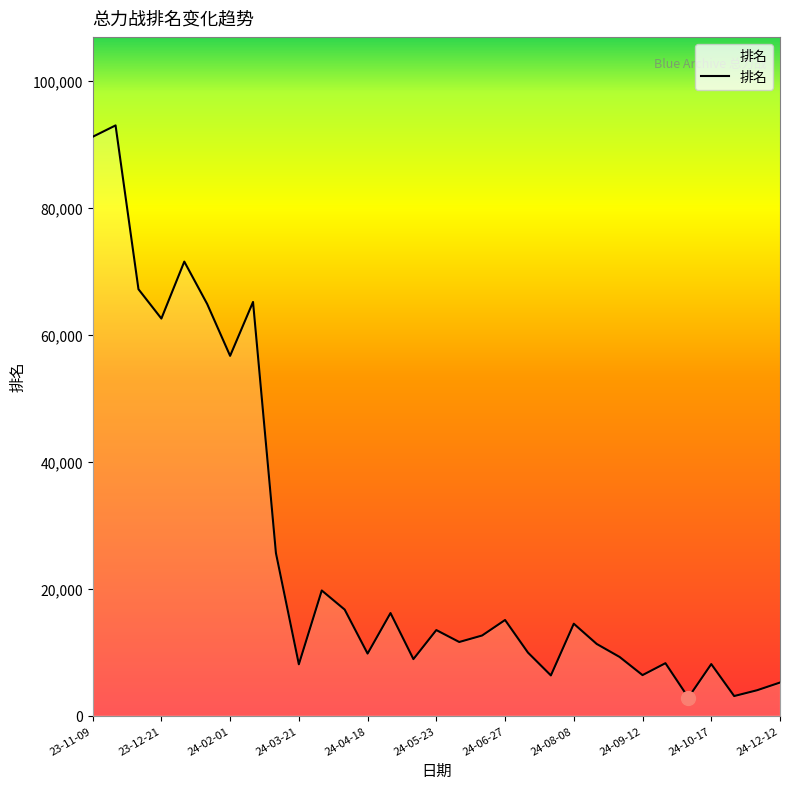

What is the difference between the maximum and minimum values?

90188